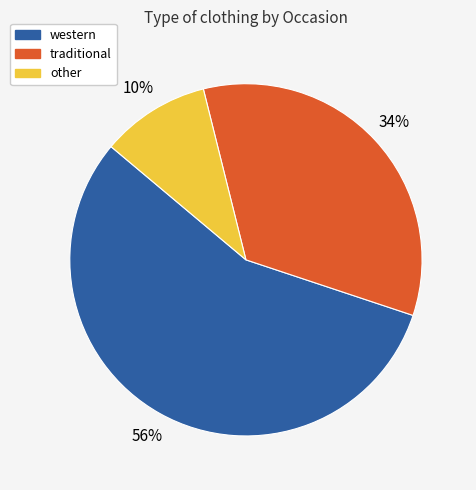

Is western the majority of the pie?

Yes